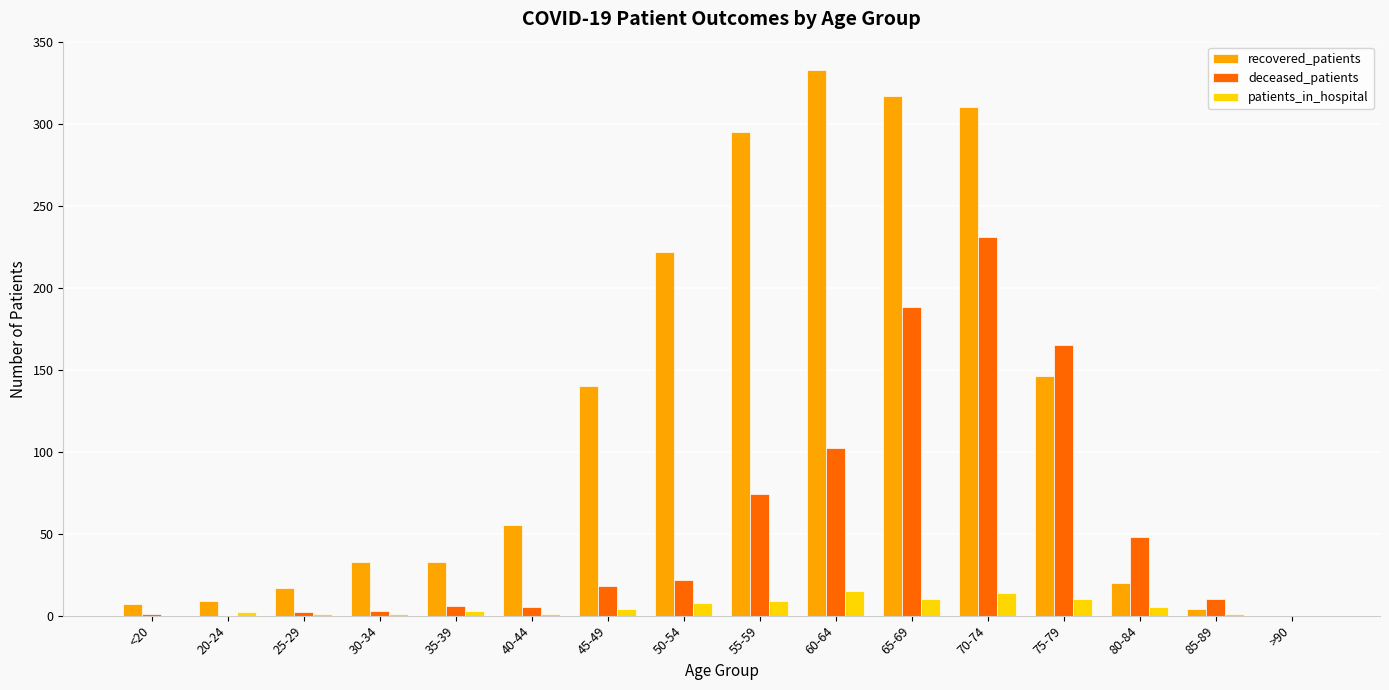

True or false: deceased_patients has a value of 188 at 65-69.

True